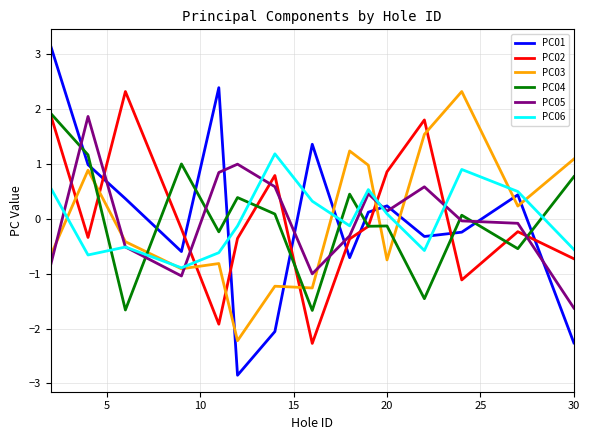

Which series has the widest spread of values?

PC01